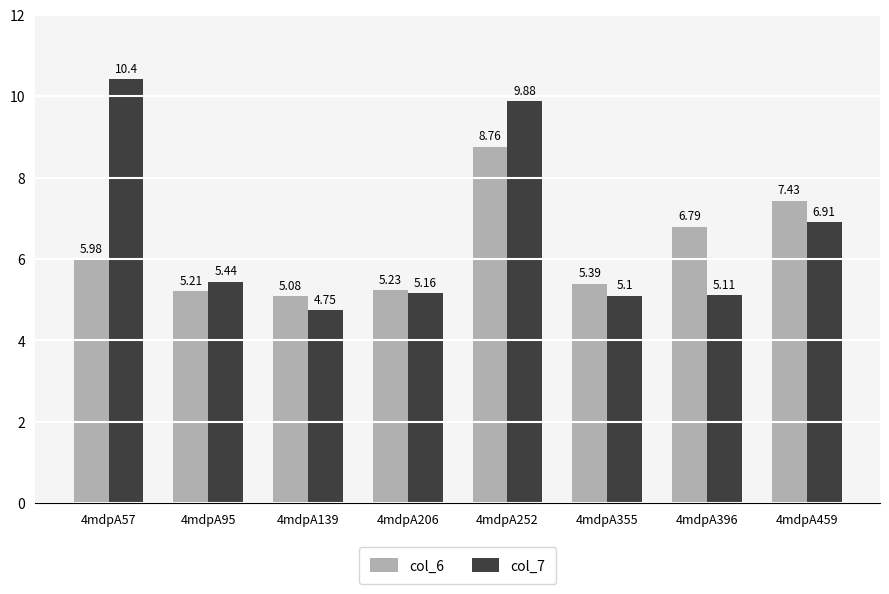

What is the sum of all col_6 values?

49.9